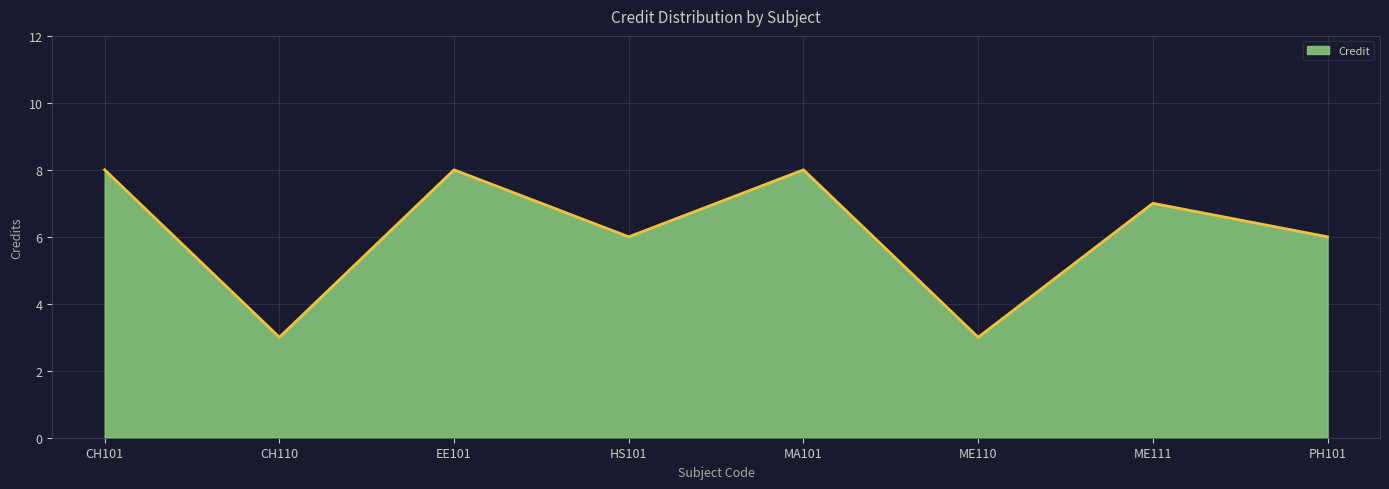

What is the difference between the maximum and minimum values?

5